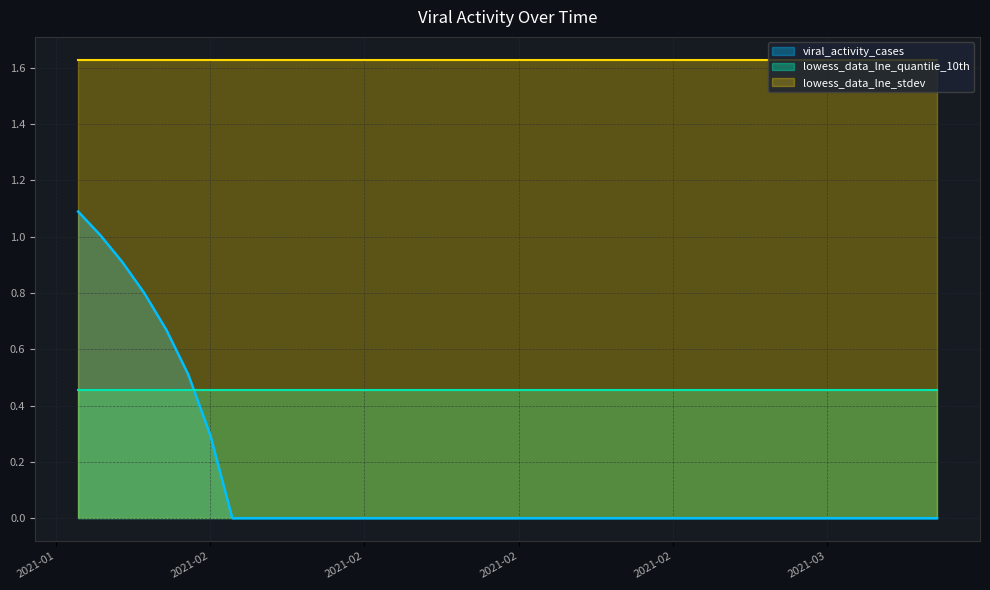

What are all the series names shown in the legend?

viral_activity_cases, lowess_data_lne_quantile_10th, lowess_data_lne_stdev